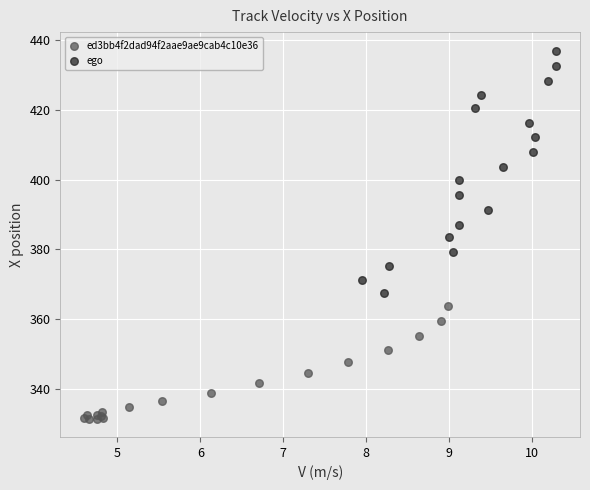

Which series has the largest Y range (max minus min)?

ego